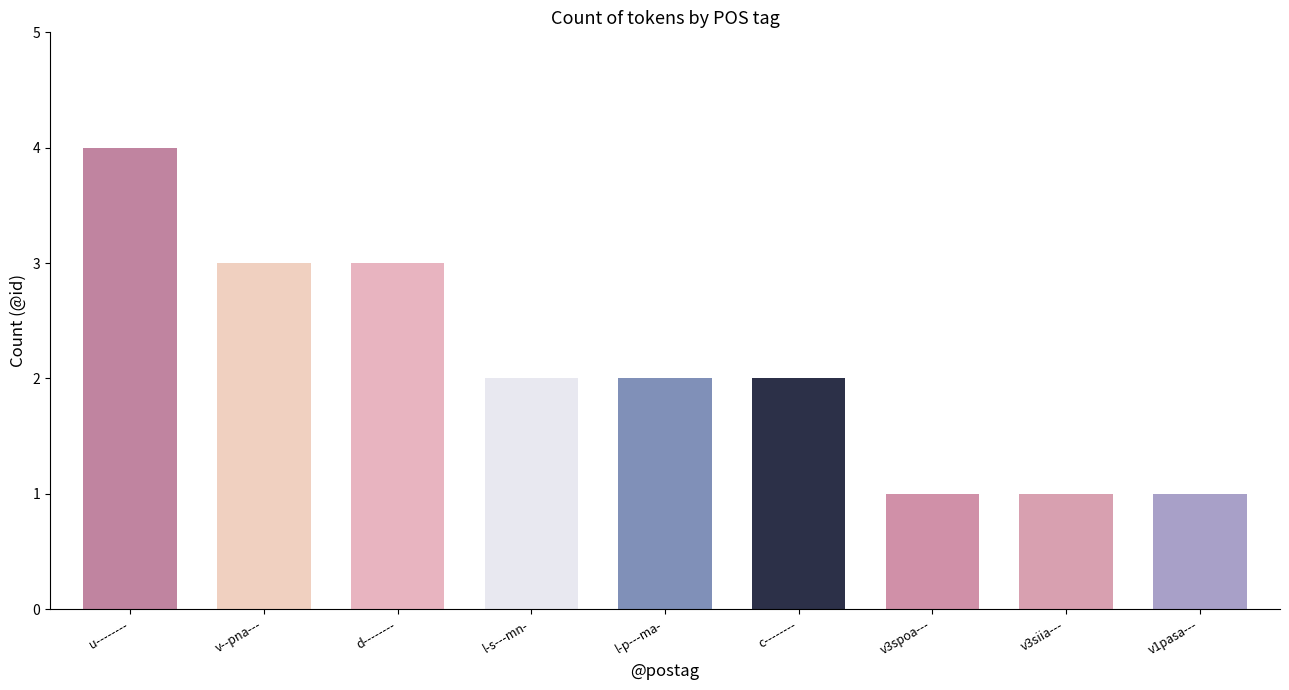

What is the smallest value displayed?

1